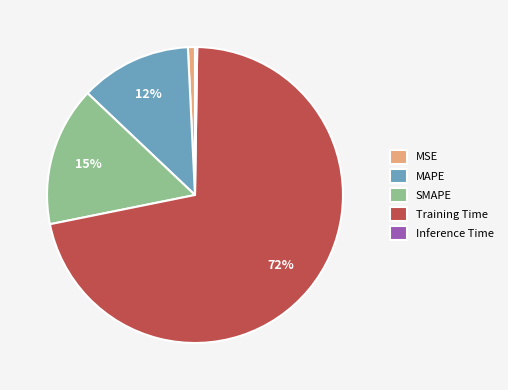

Which category accounts for the majority?

Training Time